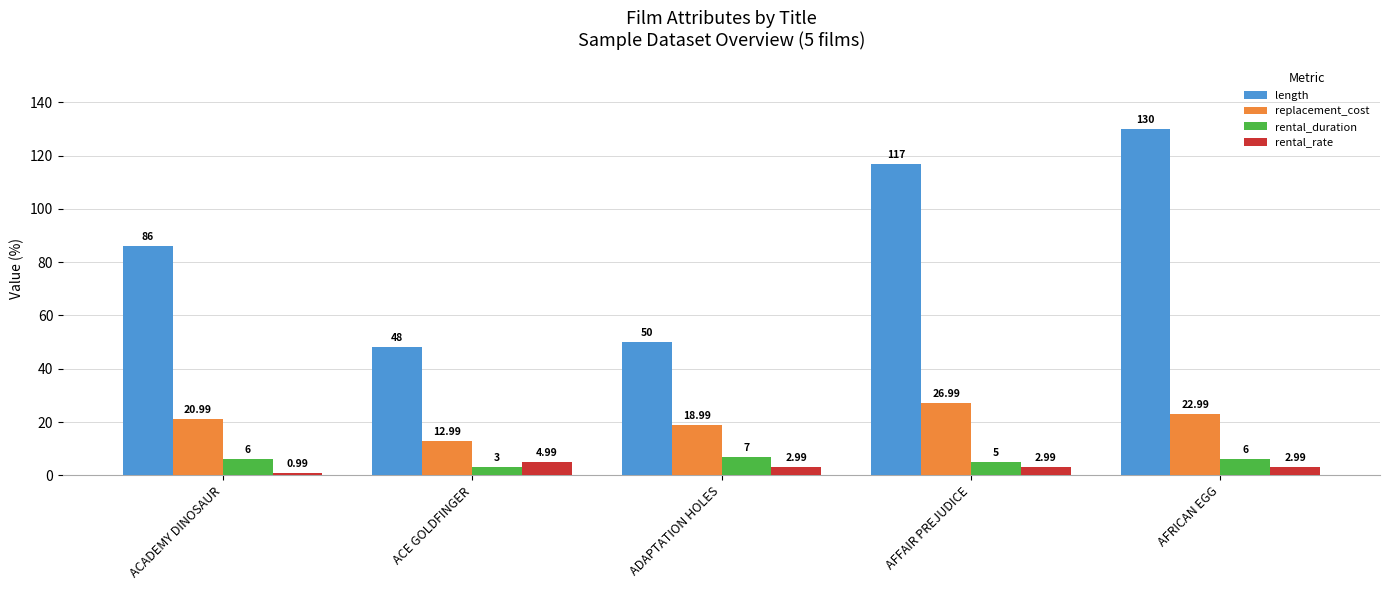

At which category is the sum across all series the highest?

AFRICAN EGG